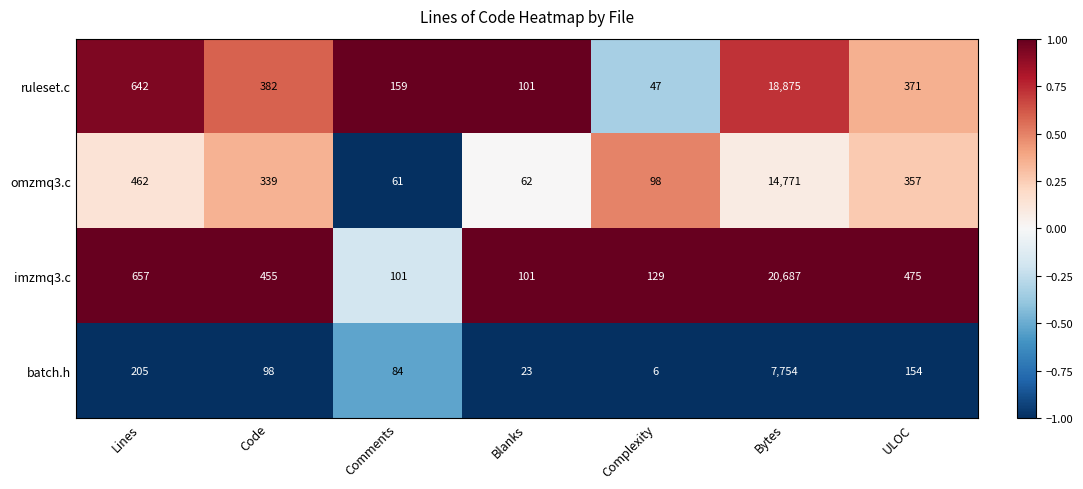

Which category has the highest value across all series?

Bytes